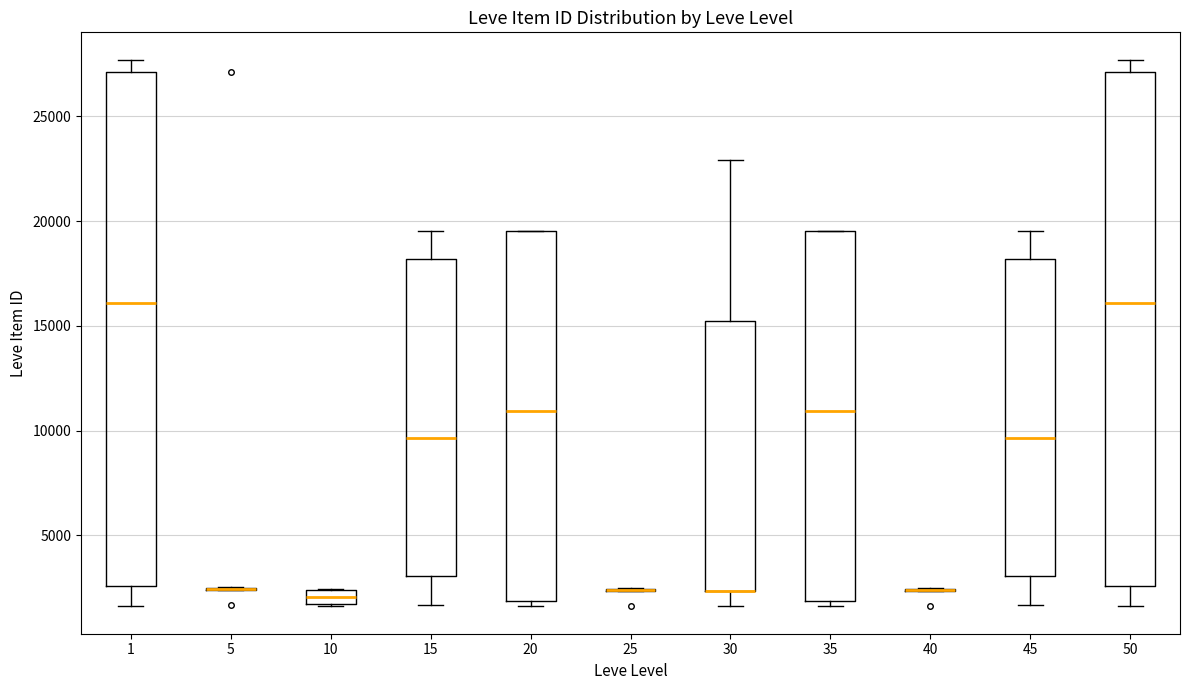

Where is the lower edge of the box at x = 20 on the y-axis? The values are not printed on the chart, so give them approximately, as read against the axis.

2000